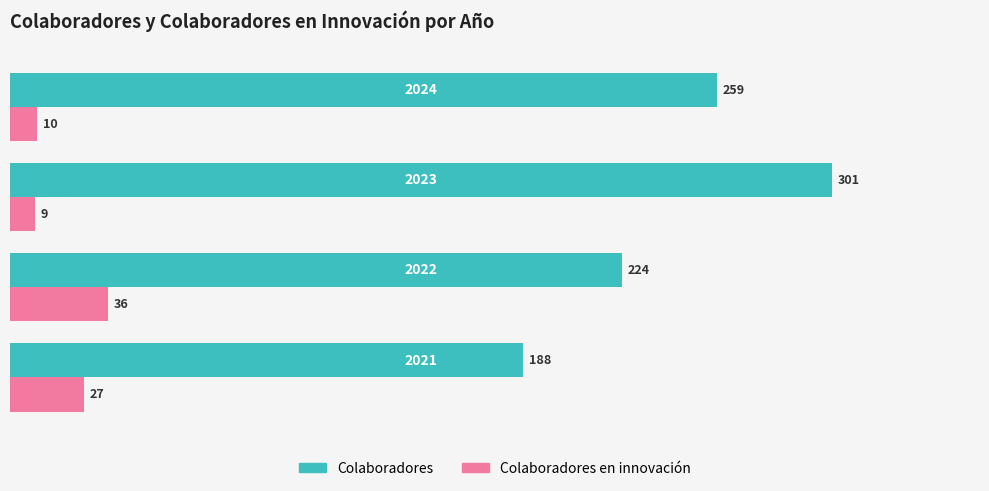

What is the difference between the maximum and minimum values in the Colaboradores en innovación series?

27